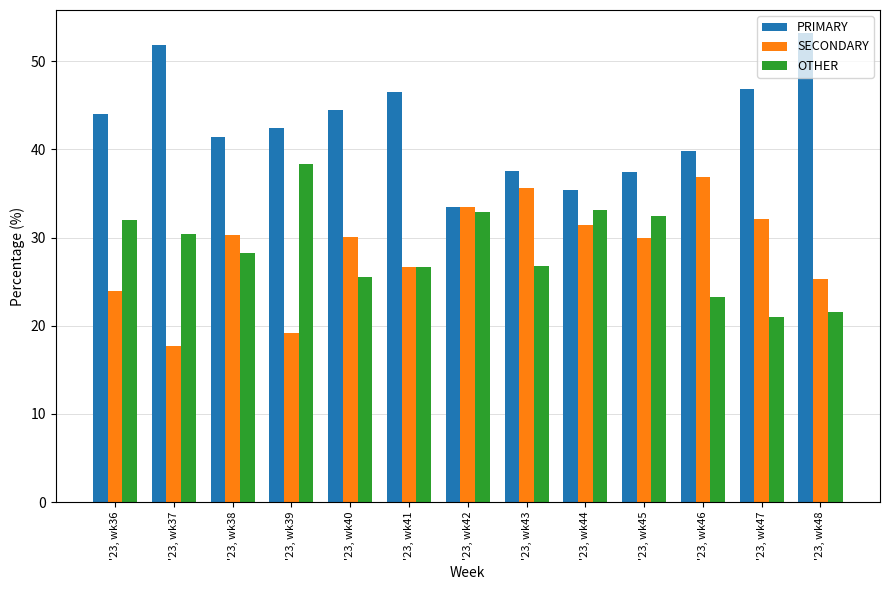

How many groups of bars are there?

13